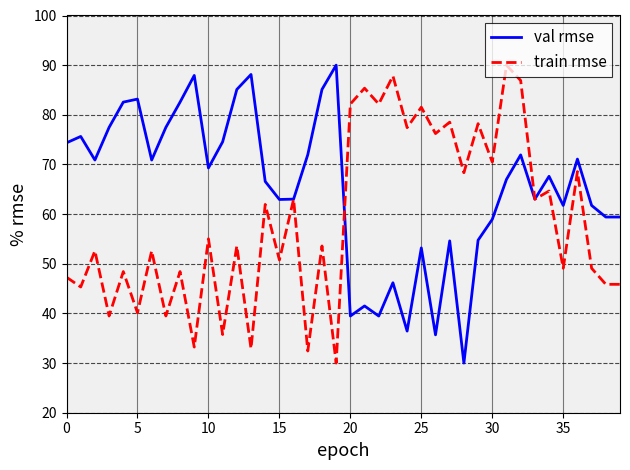

How many lines are shown in the chart?

2